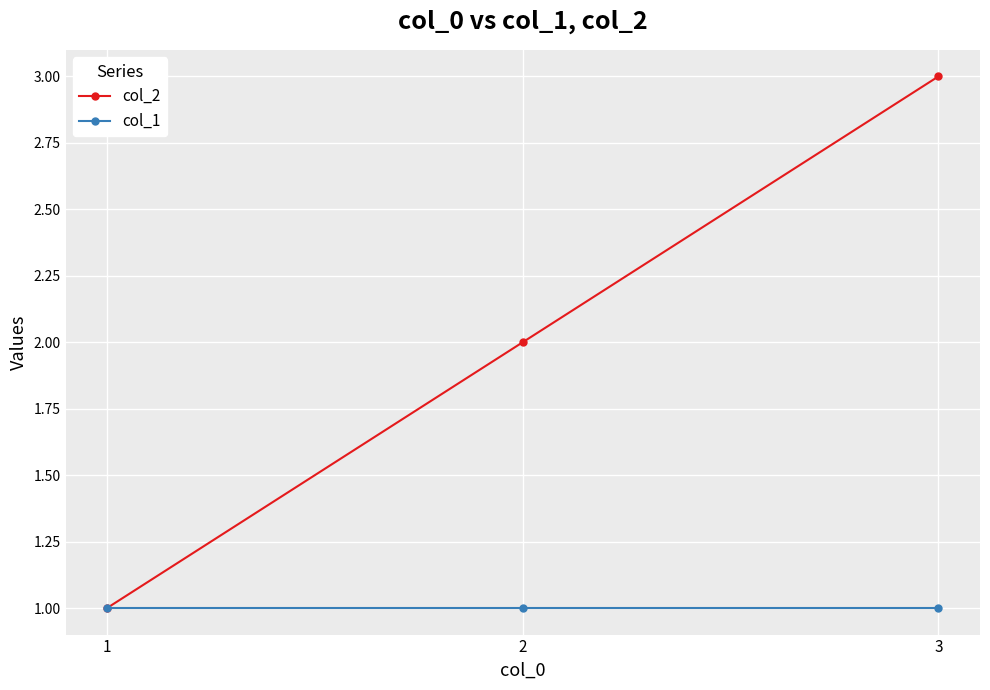

True or false: col_2 has a value of 2 at 3.

False